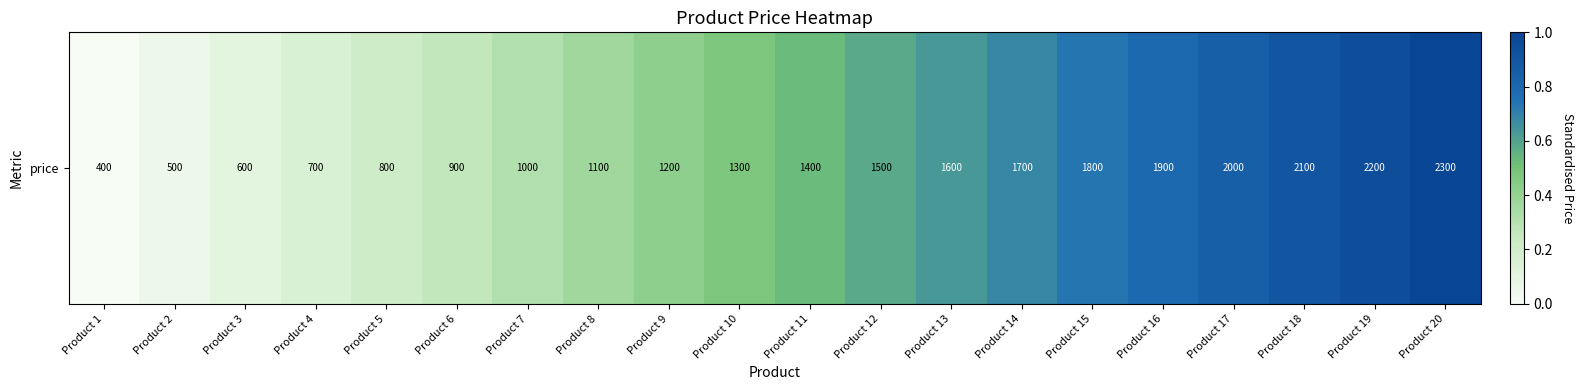

What is the maximum value shown in the chart?

1.0